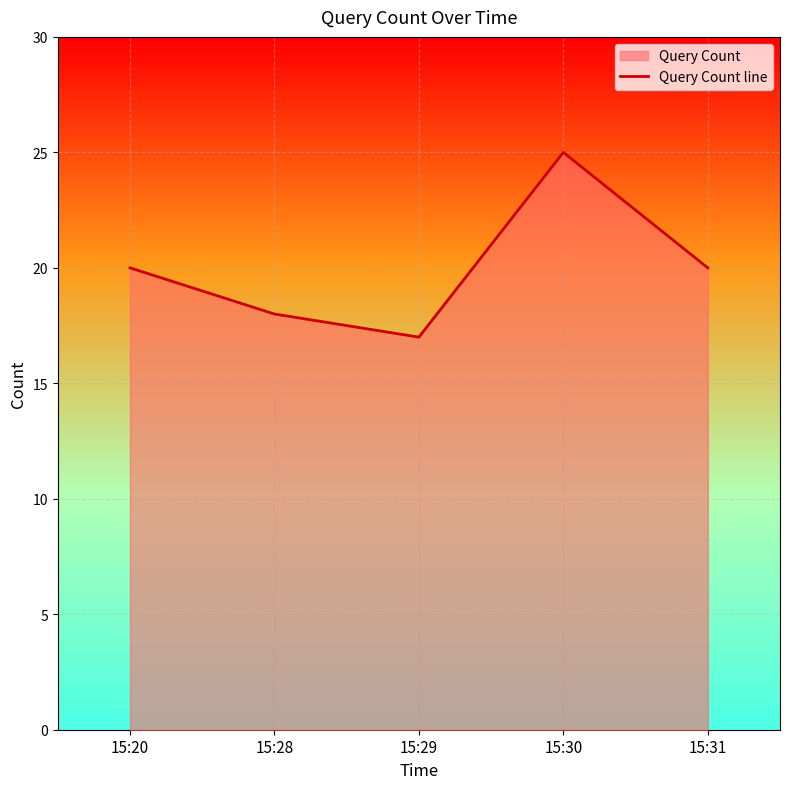

What is the average value?

20